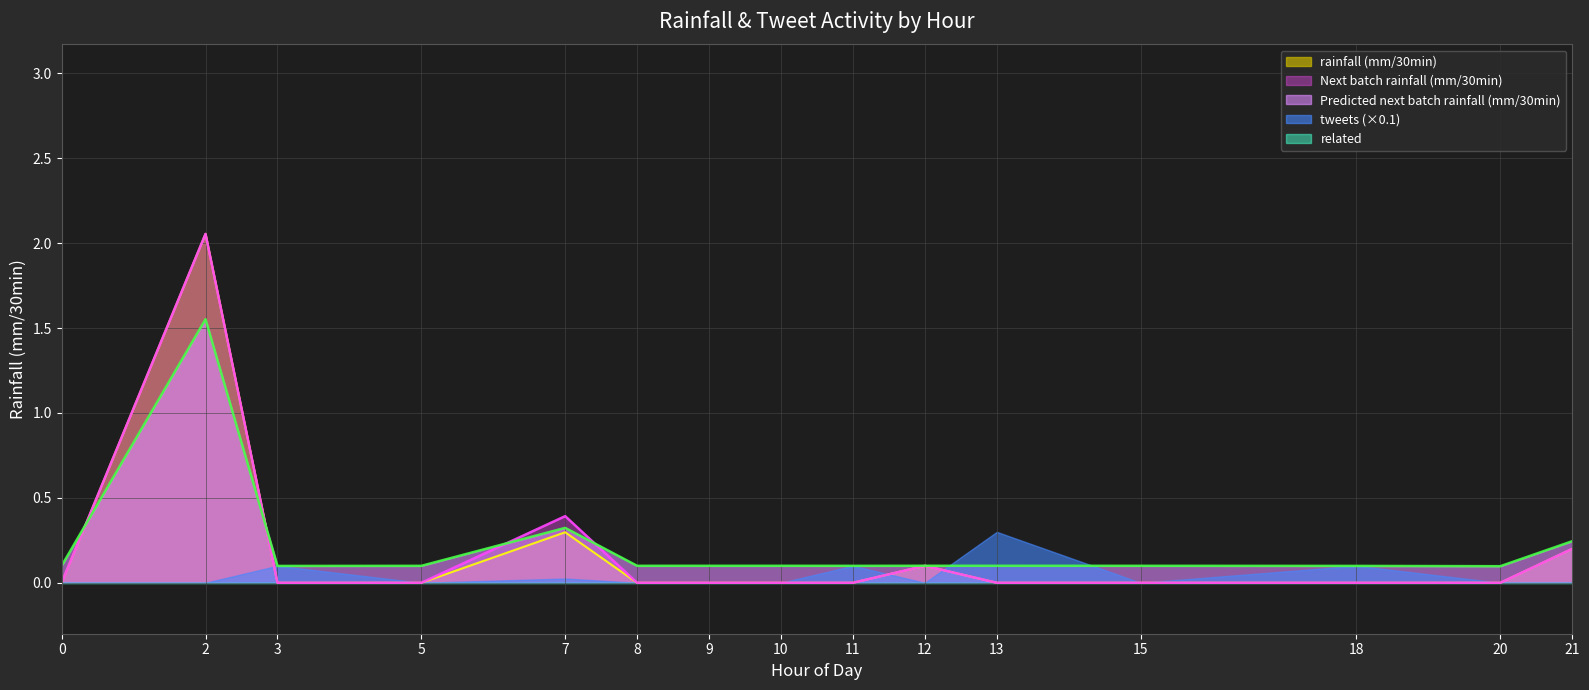

True or false: Next batch rainfall (mm/30min) has a value of 0.2 at 7.

False